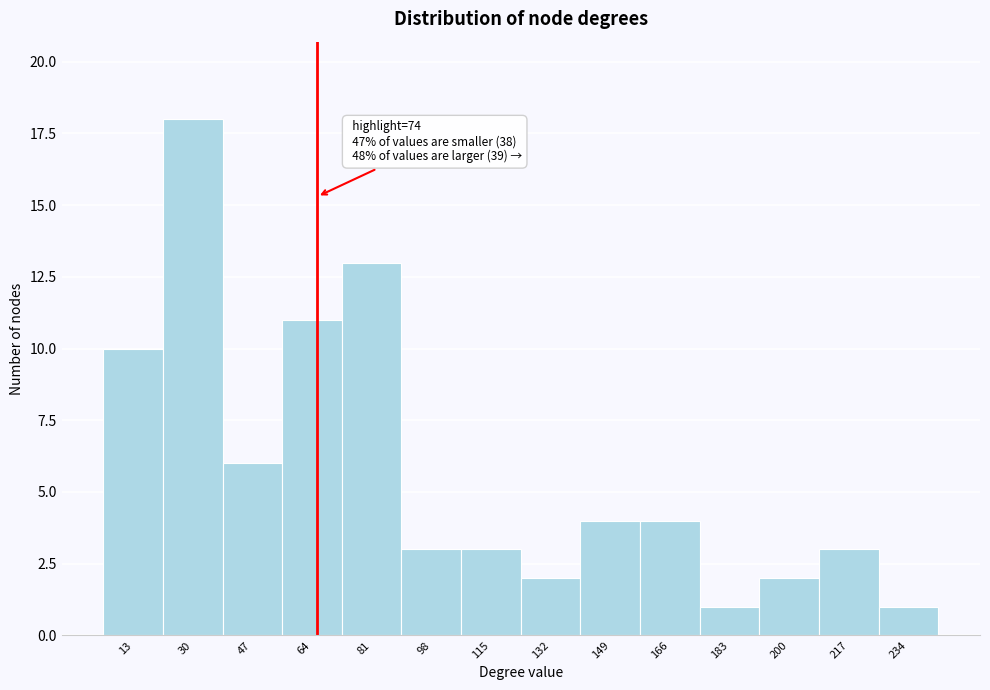

Reading left to right, extract all data points from this chart.

10	18	6	11	13	3	3	2	4	4	1	2	3	1